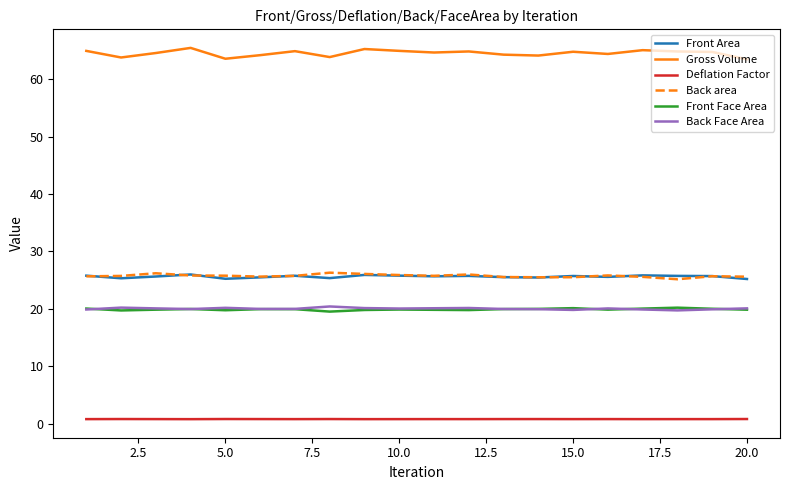

What is the lowest value of the Back Face Area series?

19.7